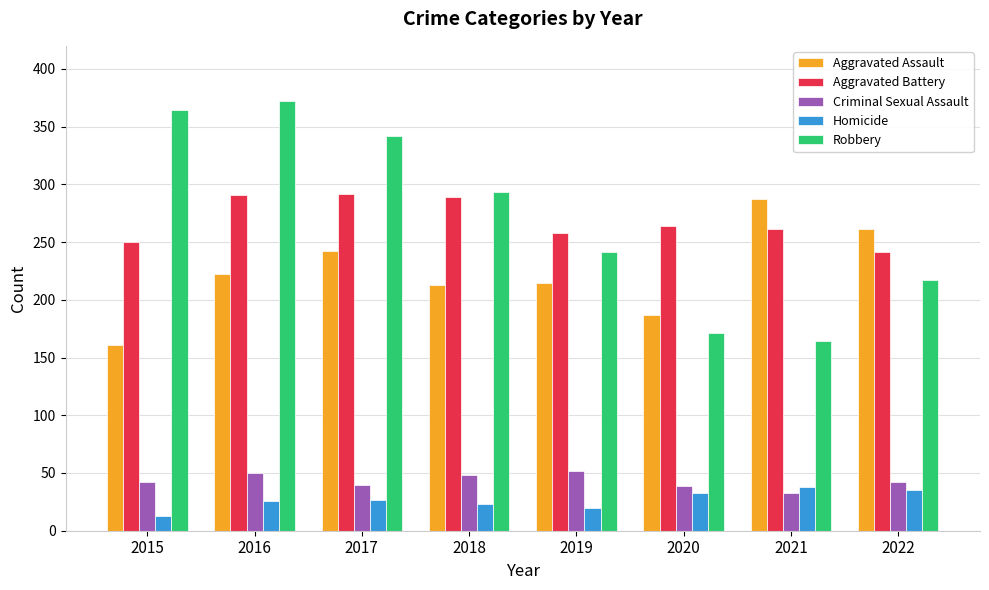

What value does the Aggravated Assault series have at 2022, to the nearest 5?

260